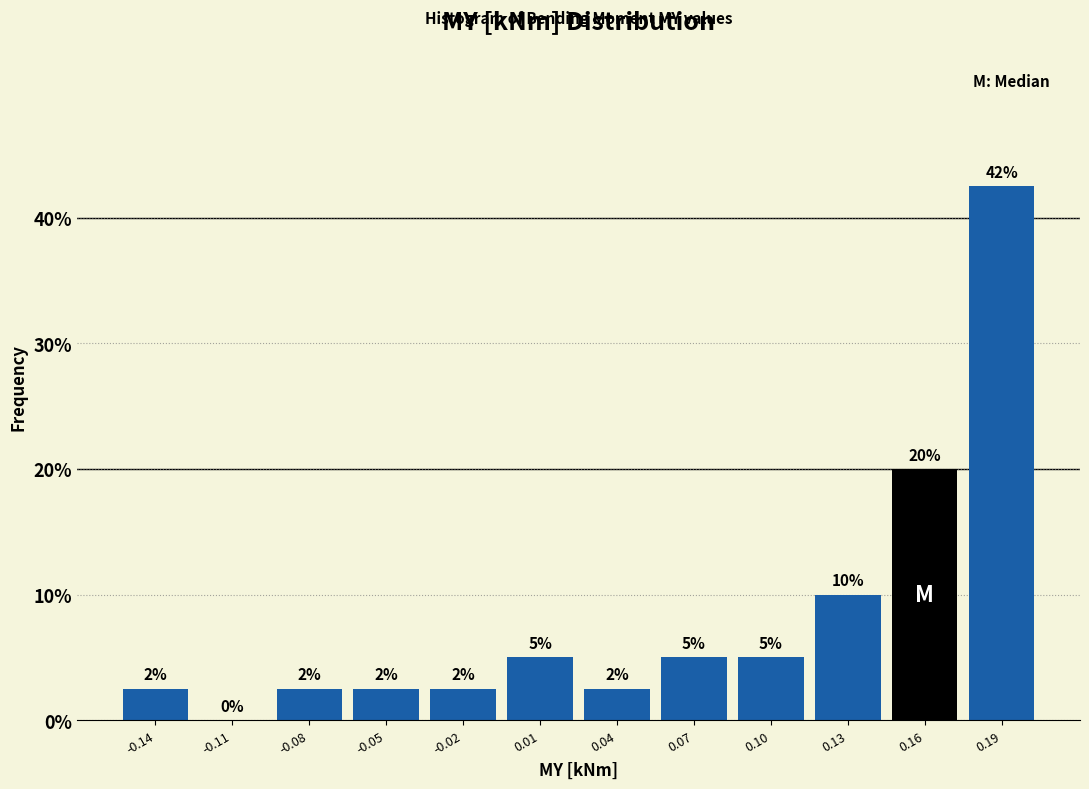

Over which range of the x-axis is the bar tallest?

0.175 to 0.210